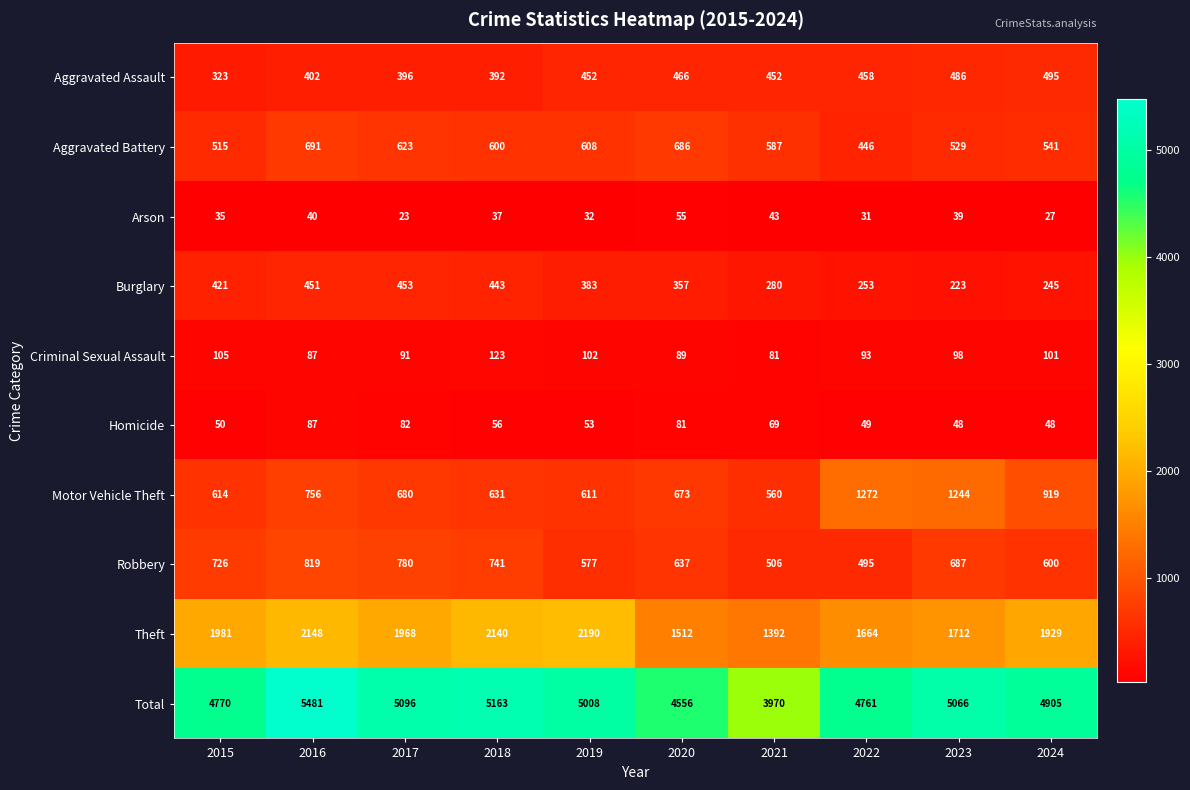

At which label does Motor Vehicle Theft reach its minimum?

2021